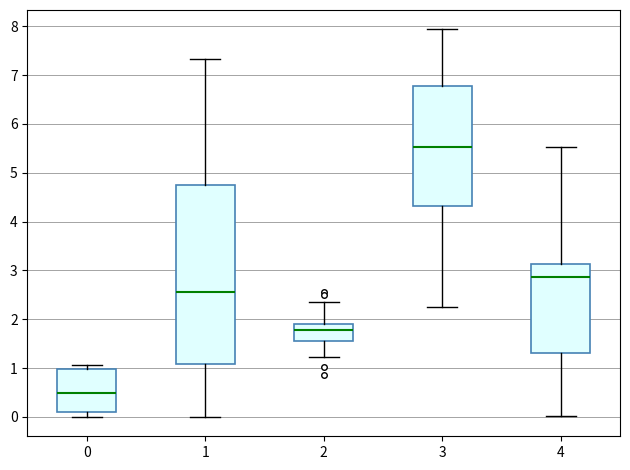

Reading left to right, read every box against the y-axis: the position of its median line, the range the box covers, and the ends of its whiskers. The values are not printed on the chart, so give them approximately, as read against the axis.

0: median 0.5, box 0.1 to 1.0, whiskers 0.0 to 1.1
1: median 2.6, box 1.1 to 4.8, whiskers 0.0 to 7.3
2: median 1.8, box 1.6 to 1.9, whiskers 1.2 to 2.4
3: median 5.5, box 4.3 to 6.8, whiskers 2.3 to 7.9
4: median 2.9, box 1.3 to 3.1, whiskers 0.0 to 5.5